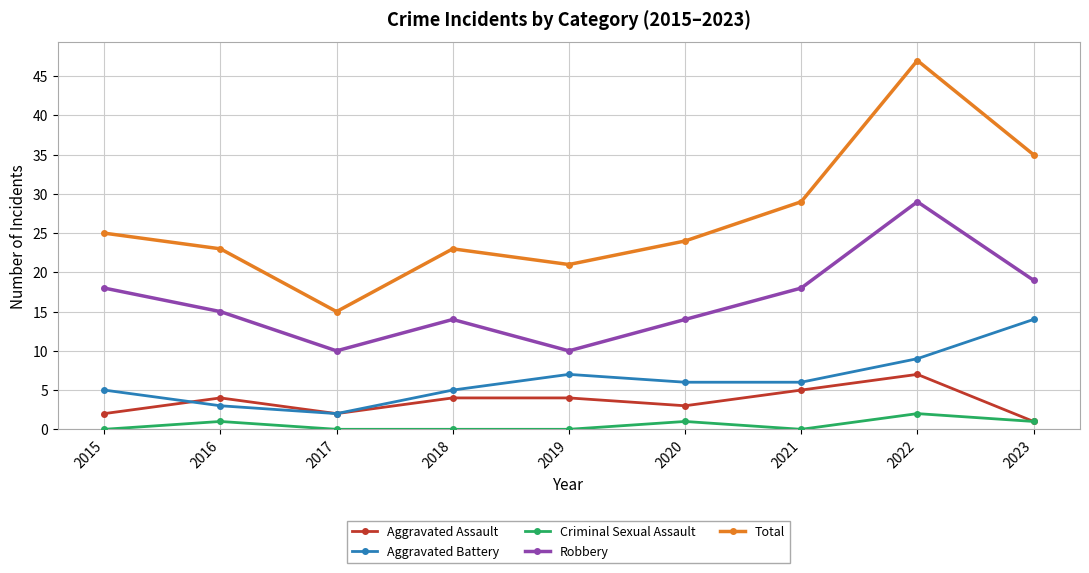

True or false: Criminal Sexual Assault has a value of 1 at 2020.

True